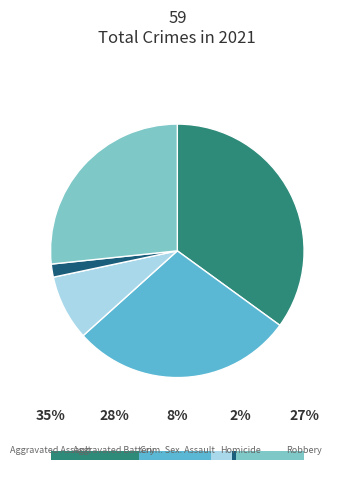

Is it true that Aggravated Battery is 21% of the pie?

False